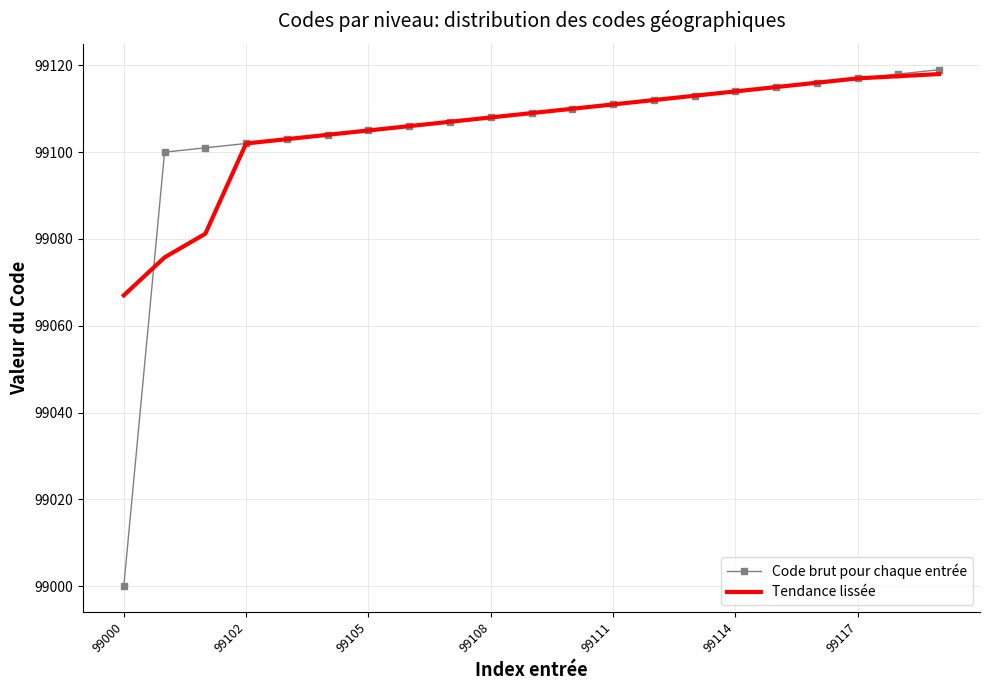

What is the lowest value of the Tendance lissée series?

99067.0